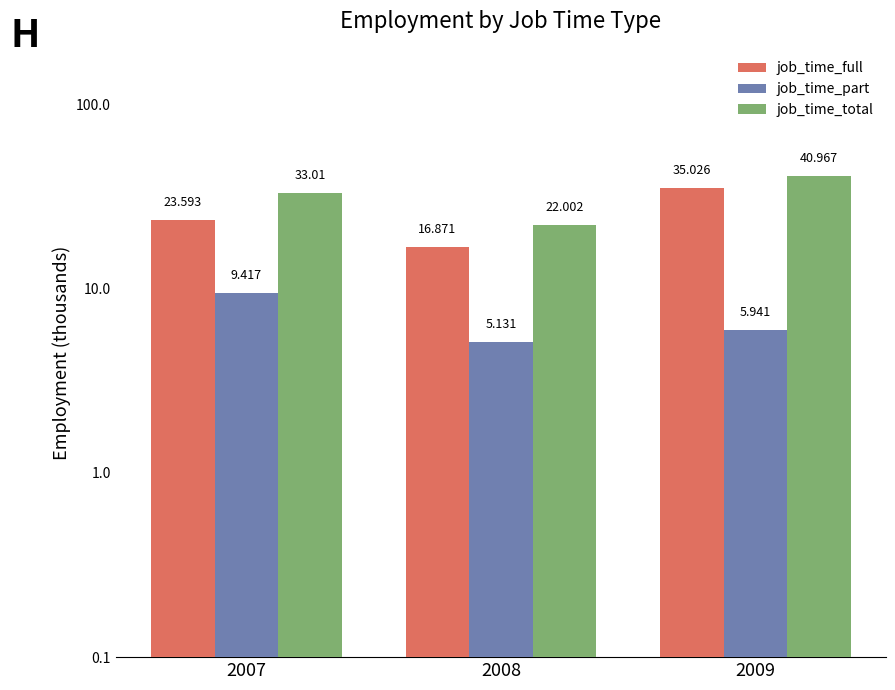

The job_time_total series shows 10.9 at 2007. True or false?

False